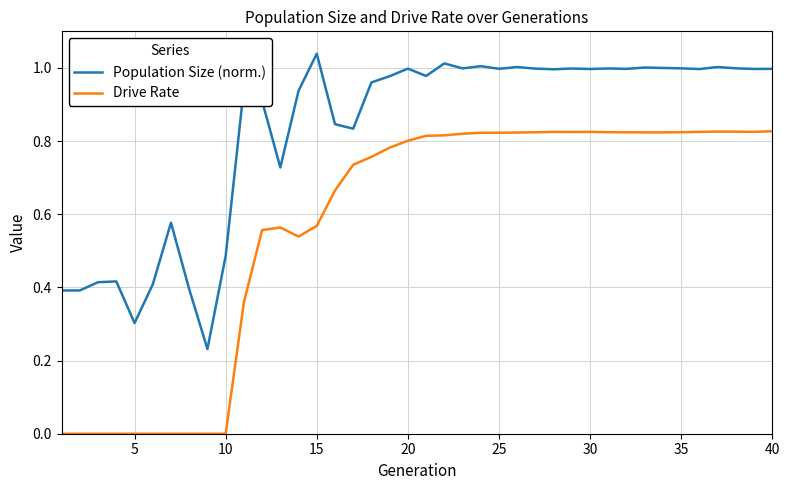

Which series has the largest total across all categories?

Population Size (norm.)